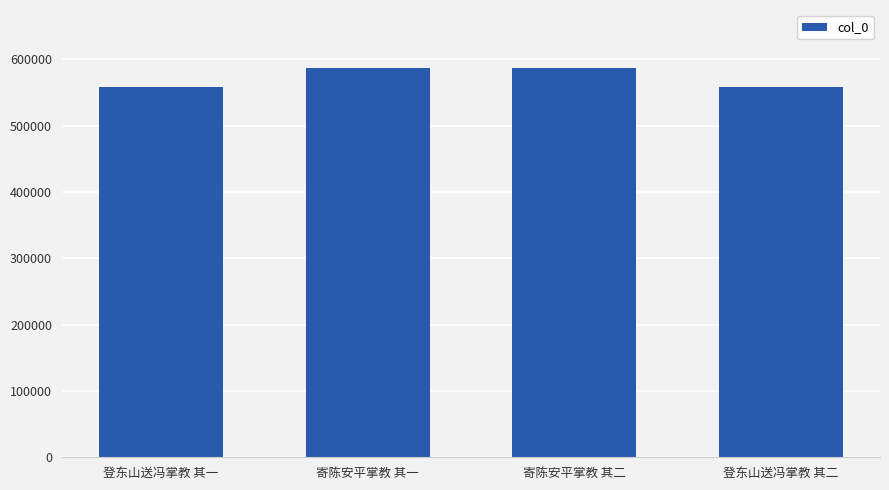

Approximately how many times larger is the value at 登东山送冯掌教 其二 compared to 登东山送冯掌教 其一?

1.0